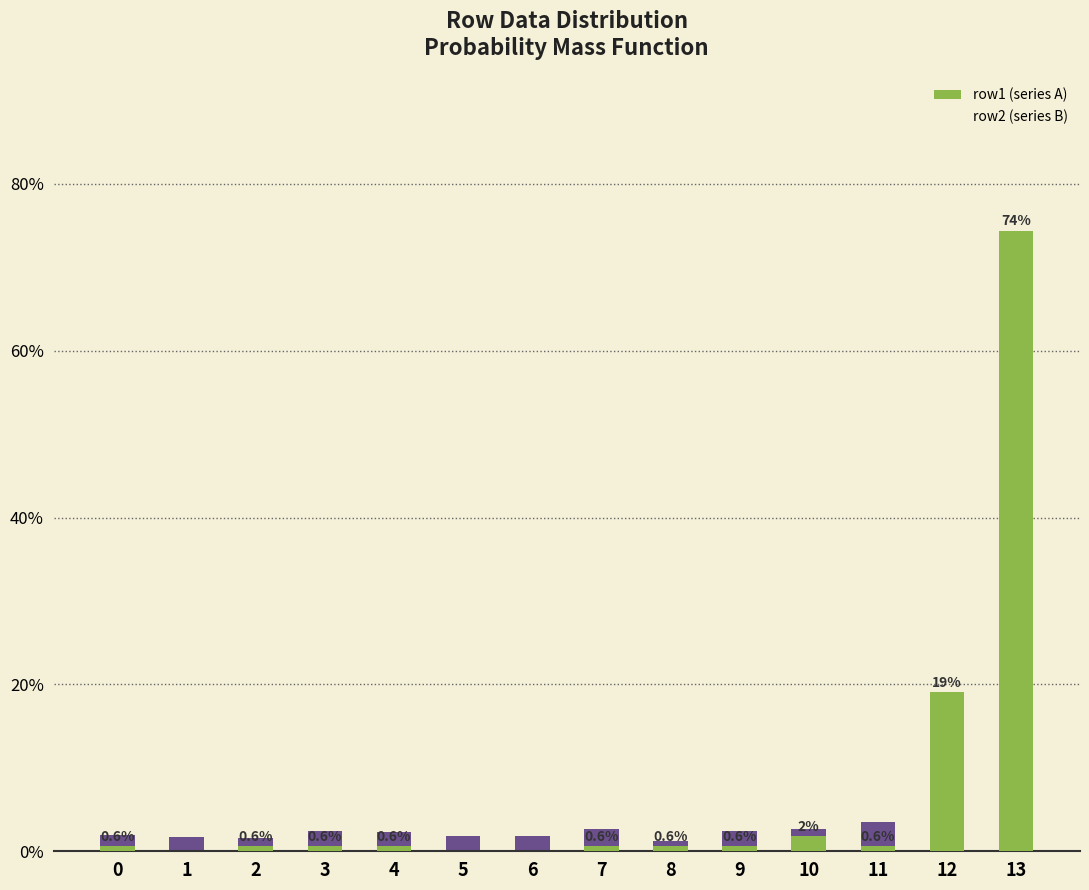

Between 2 and 3, which series saw the biggest shift?

row2